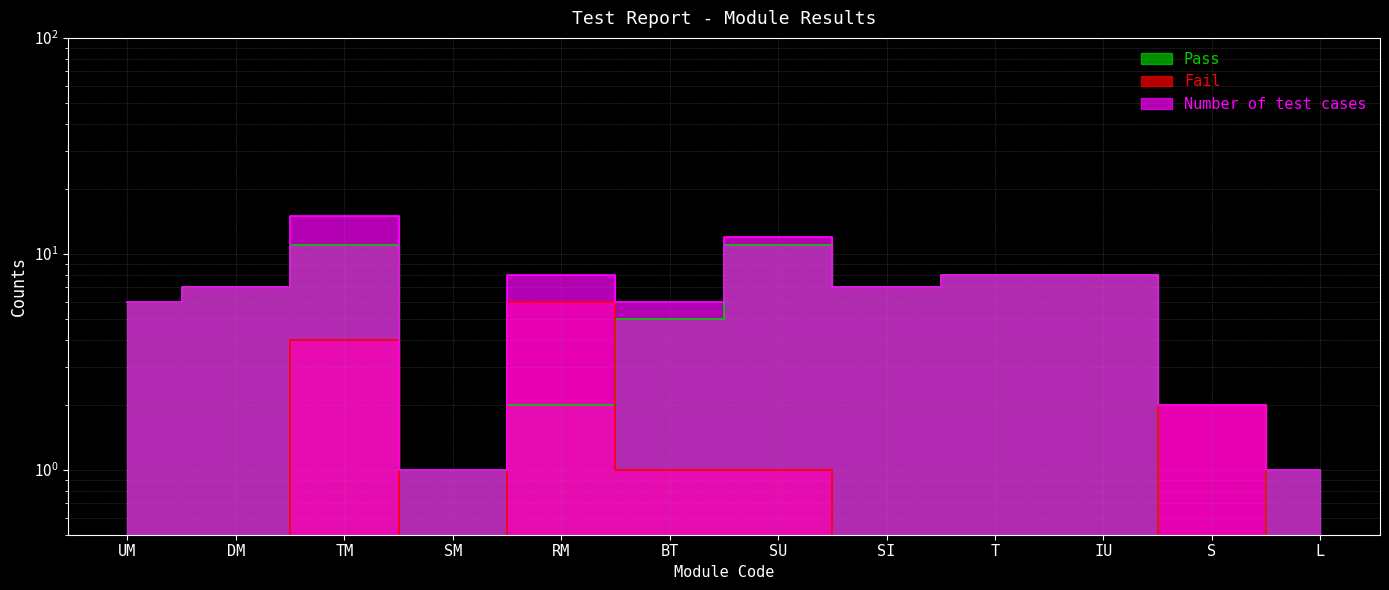

What is the value of the Number of test cases point at the 9th from the left?

8